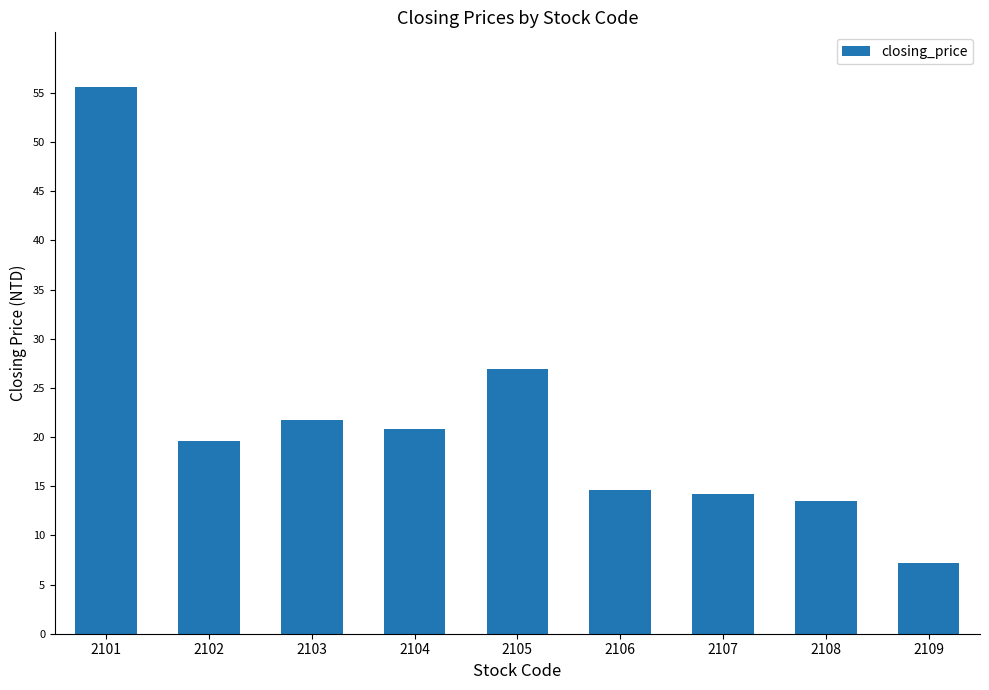

Read the value at 2109.

7.2